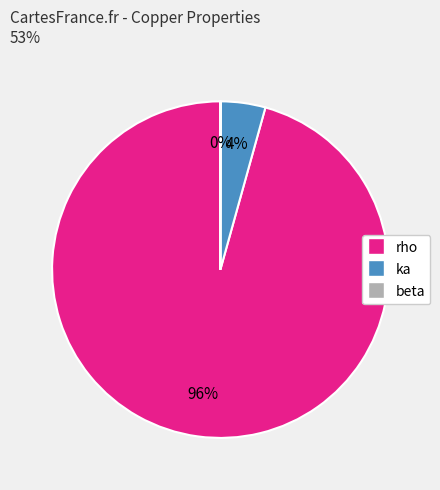

Which category has the biggest portion of the pie?

rho